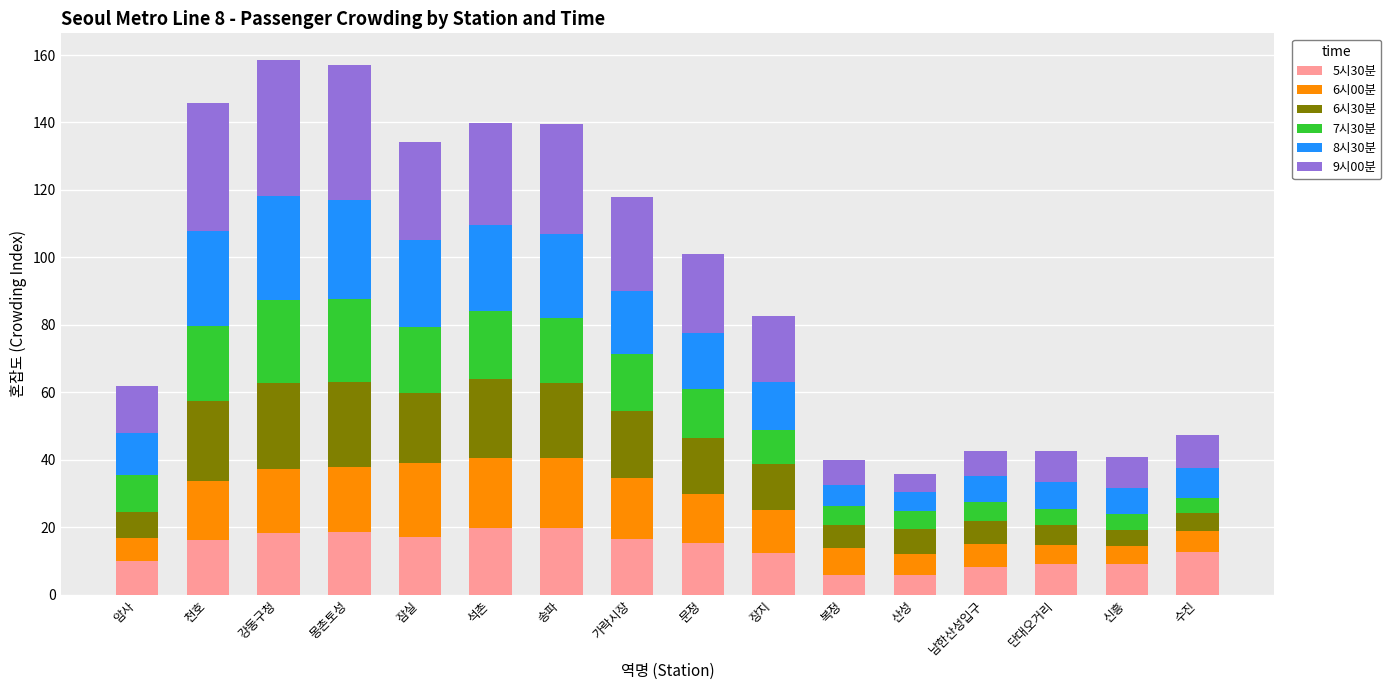

Are the bars grouped side by side (vs. stacked)?

No